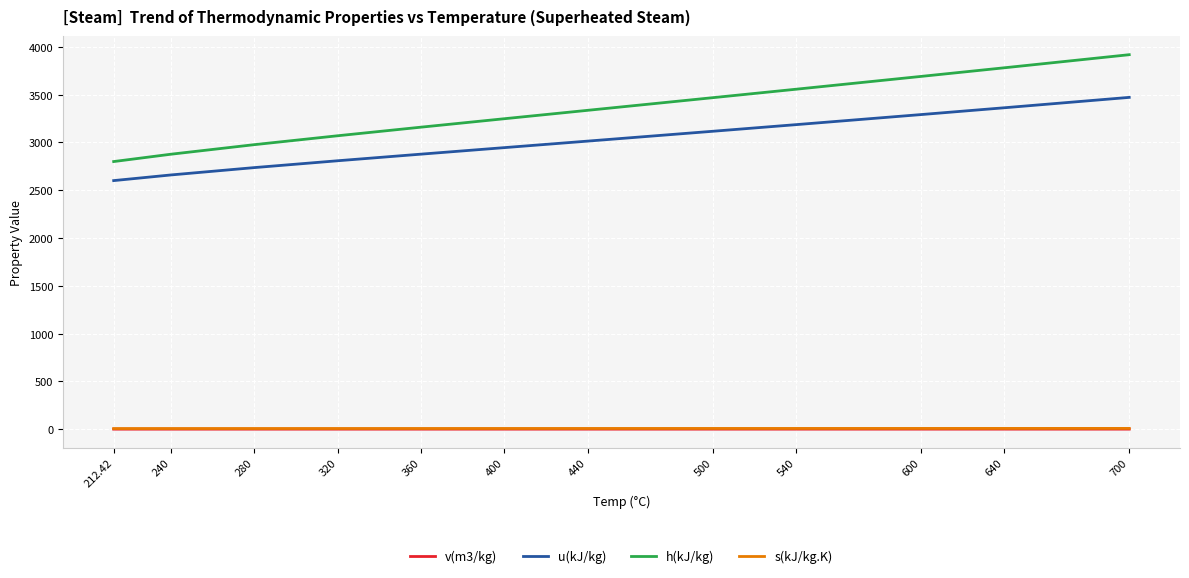

True or false: h(kJ/kg) and v(m3/kg) cross at least once.

False